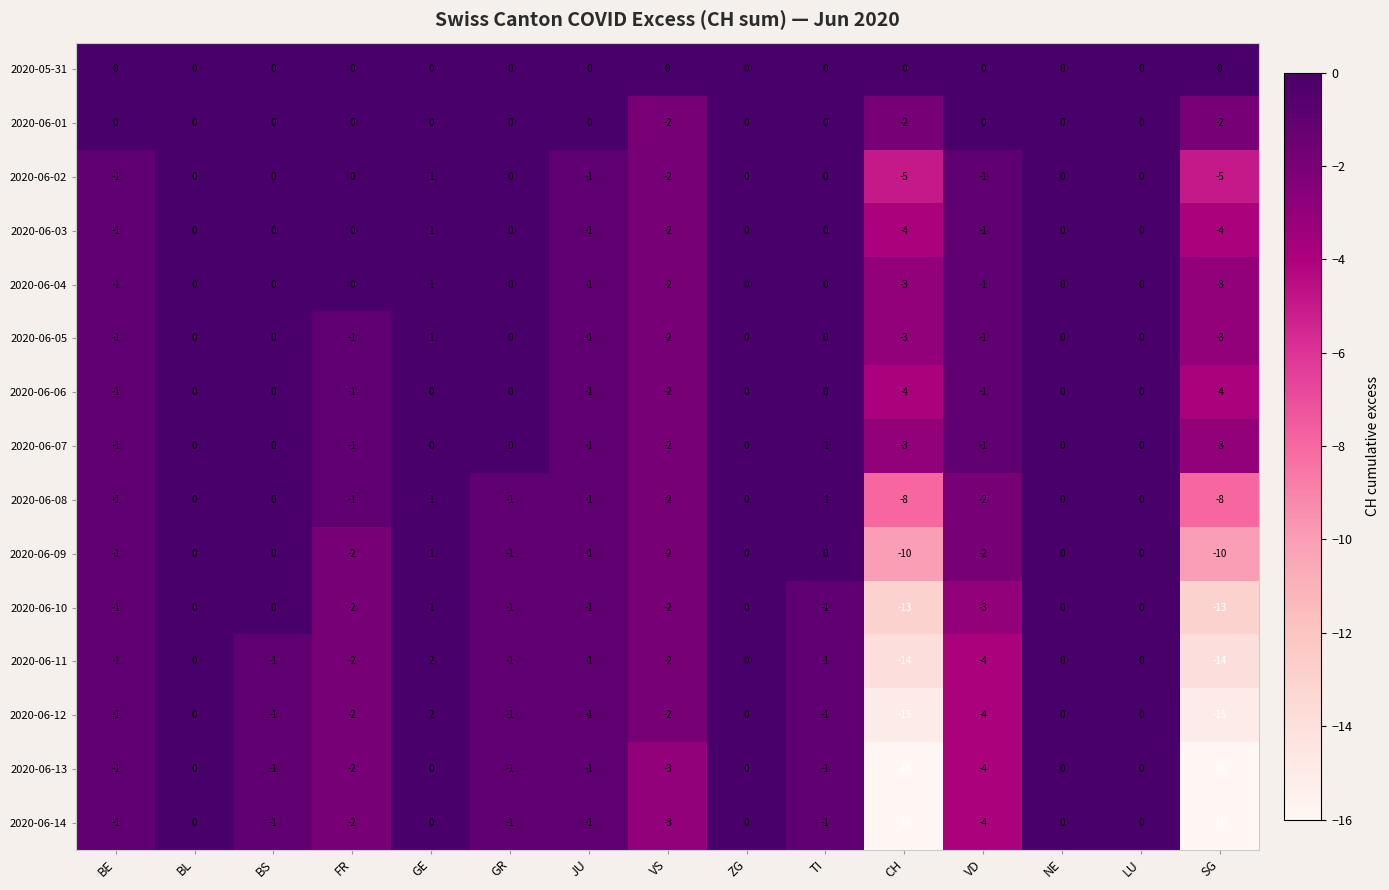

Which category has the highest value in the 2020-06-04 series?

GE